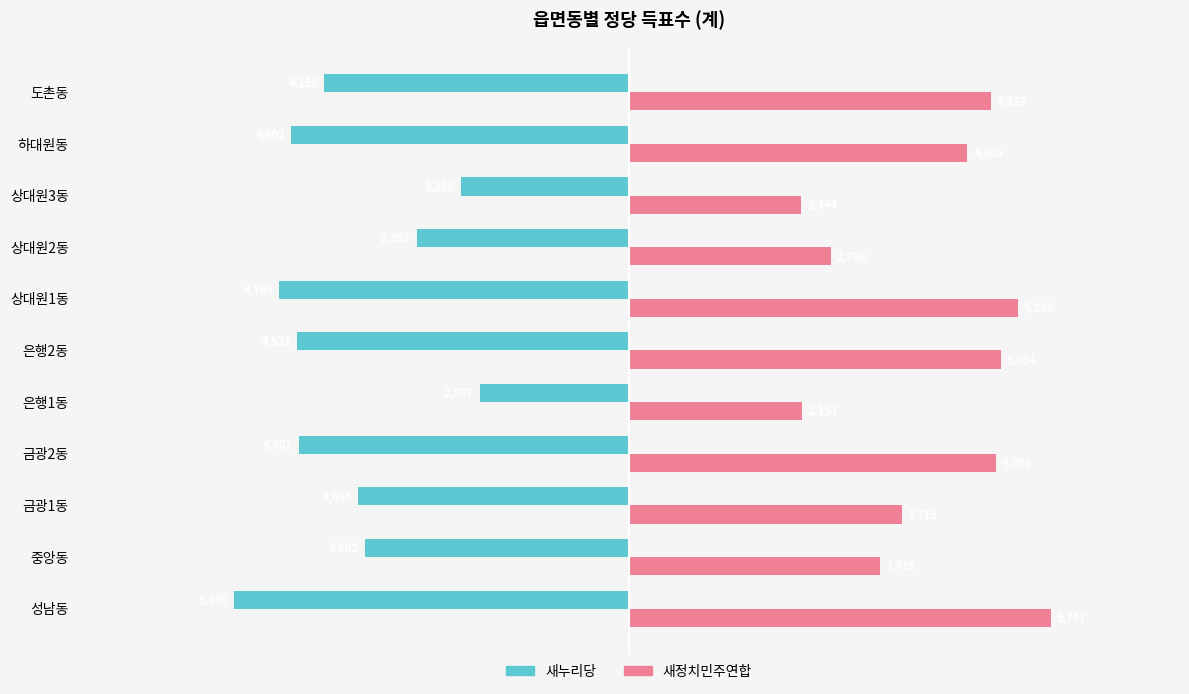

List the series in order of their peak value, highest first.

새정치민주연합, 새누리당